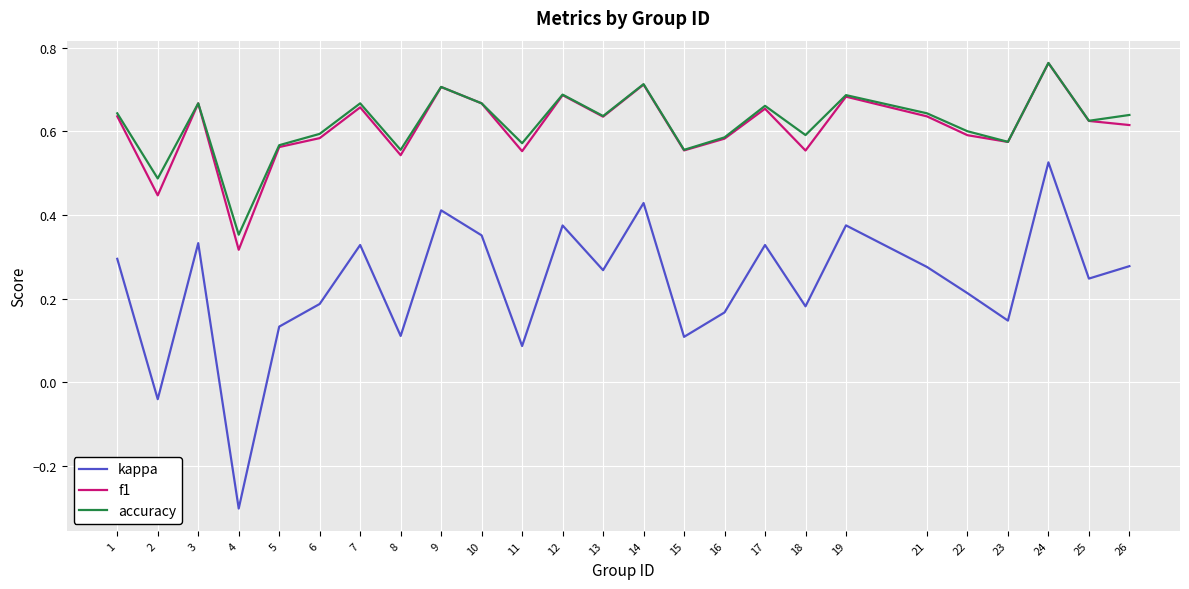

Which series has the largest range (max minus min)?

kappa